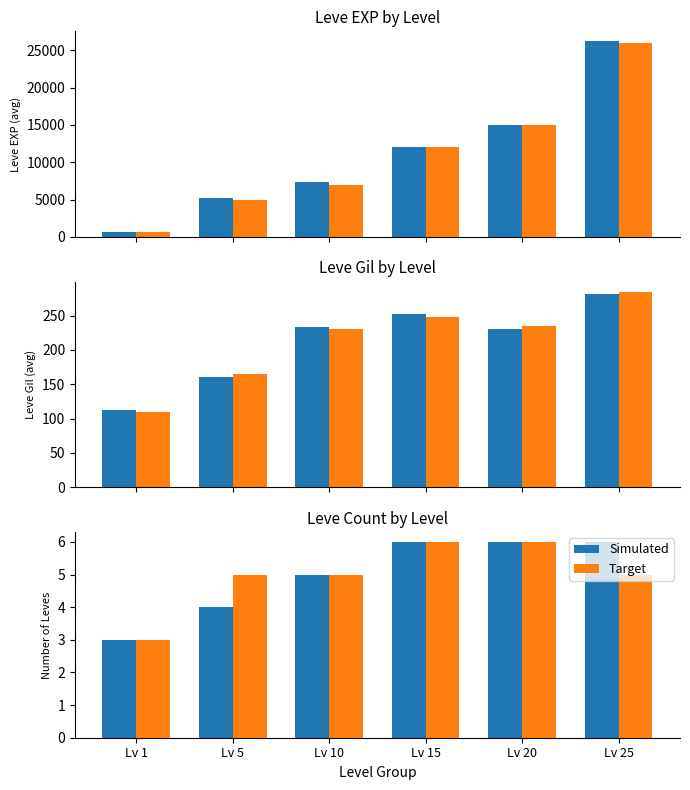

Between Lv 1 and Lv 10, which series saw the biggest shift?

Simulated